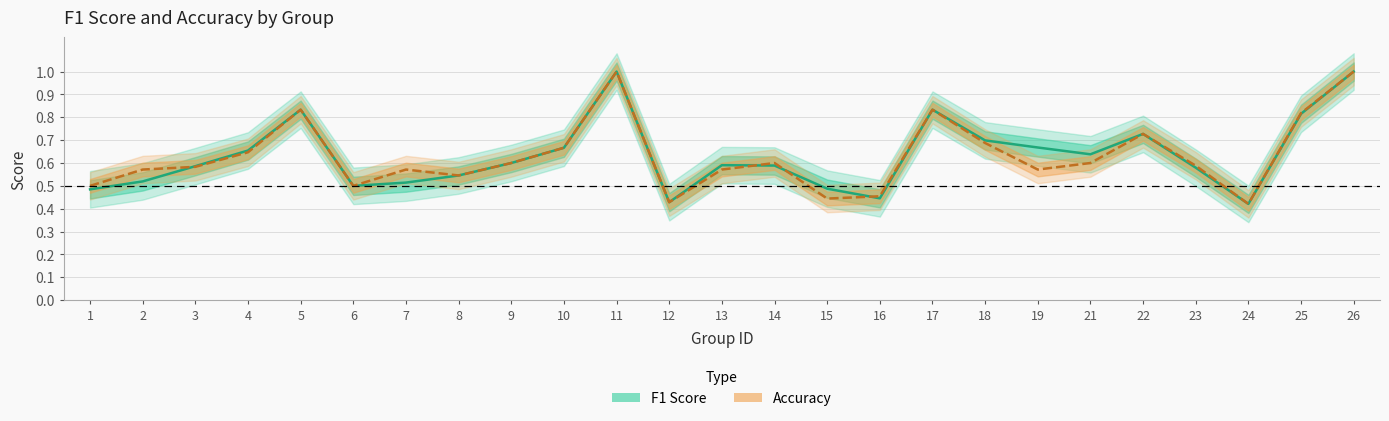

Is the value of accuracy at 19 greater than the value of f1 at 22?

No